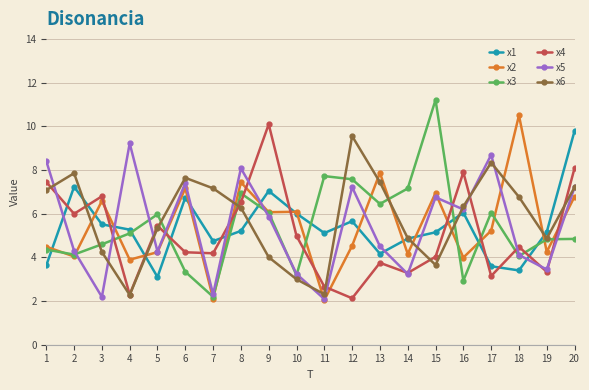

At which label does x4 reach its peak?

9